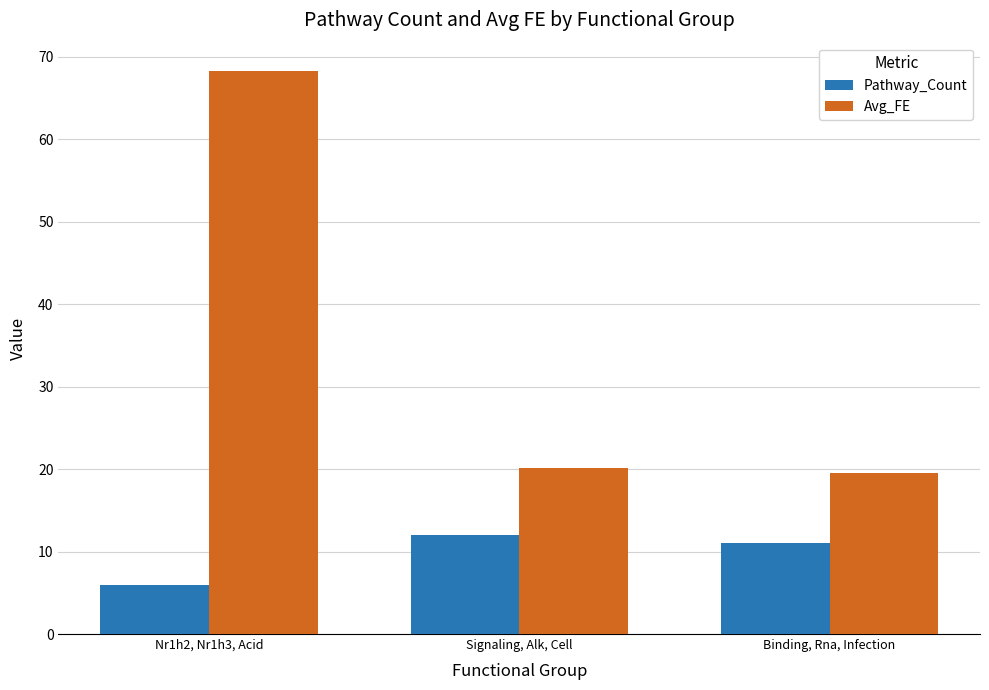

Does the chart contain stacked bars?

No